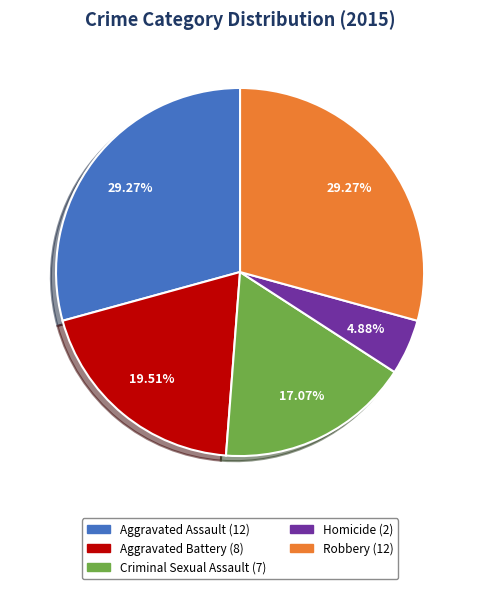

To the nearest percent, what is the difference between the Robbery and Homicide slice percentages?

24%